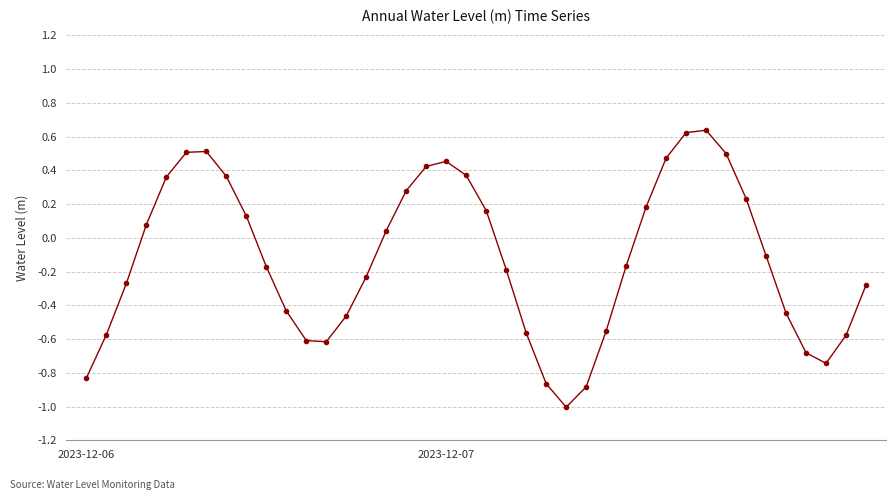

What is the smallest value displayed?

-1.0